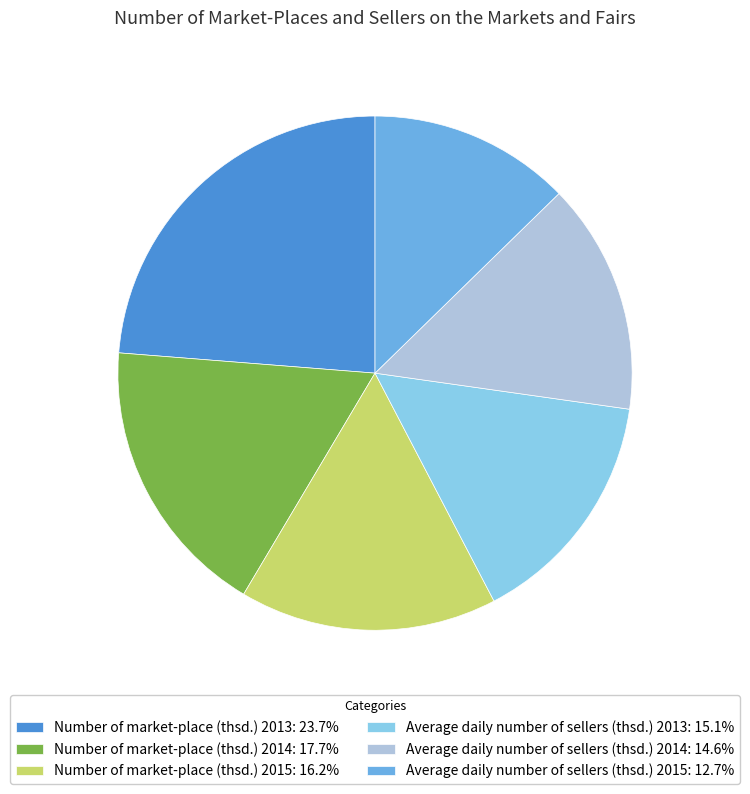

Is there a majority slice in this chart?

No